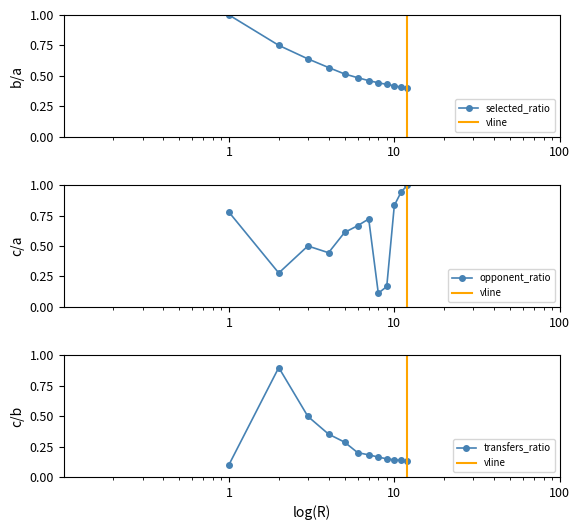

What is the difference between the maximum and second lowest values in the opponent_team series?

0.8